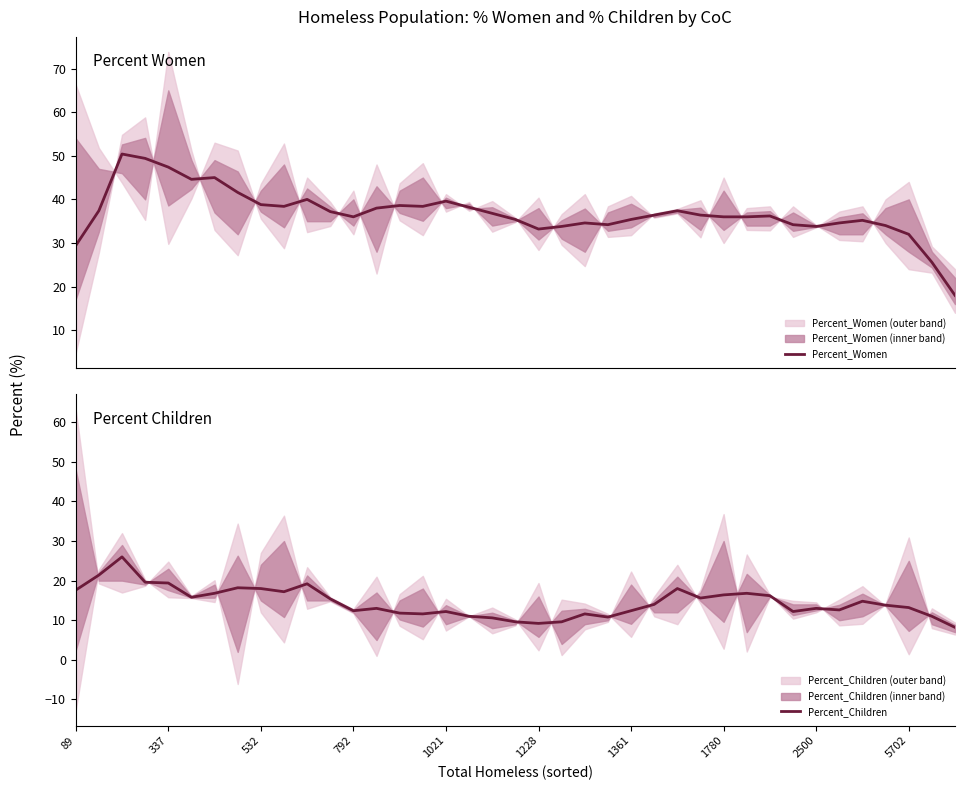

True or false: Percent_Children and Percent_Women intersect in this chart.

False